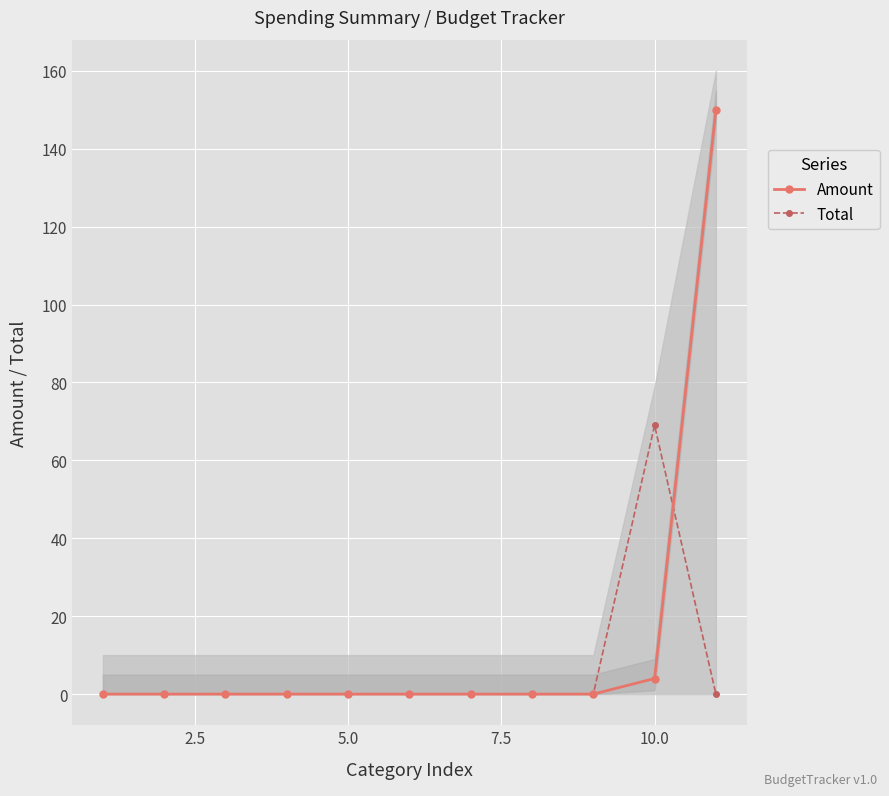

What is the average value of the Total series?

6